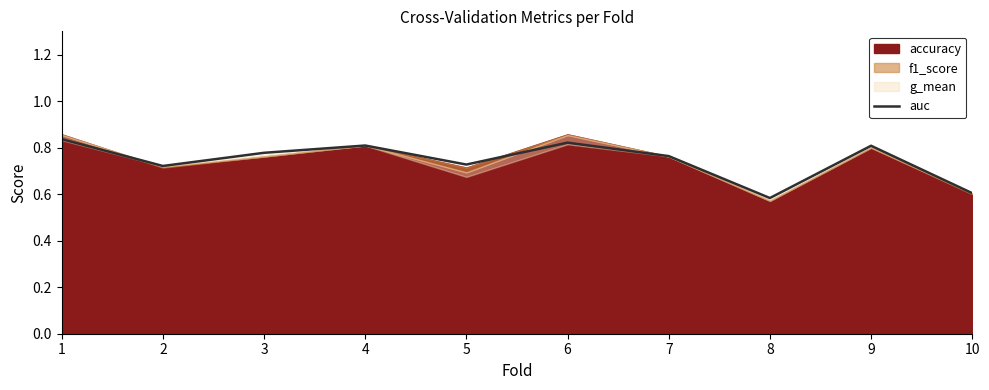

List the labels in order of value, largest first.

1, 6, 4, 9, 3, 7, 5, 2, 10, 8